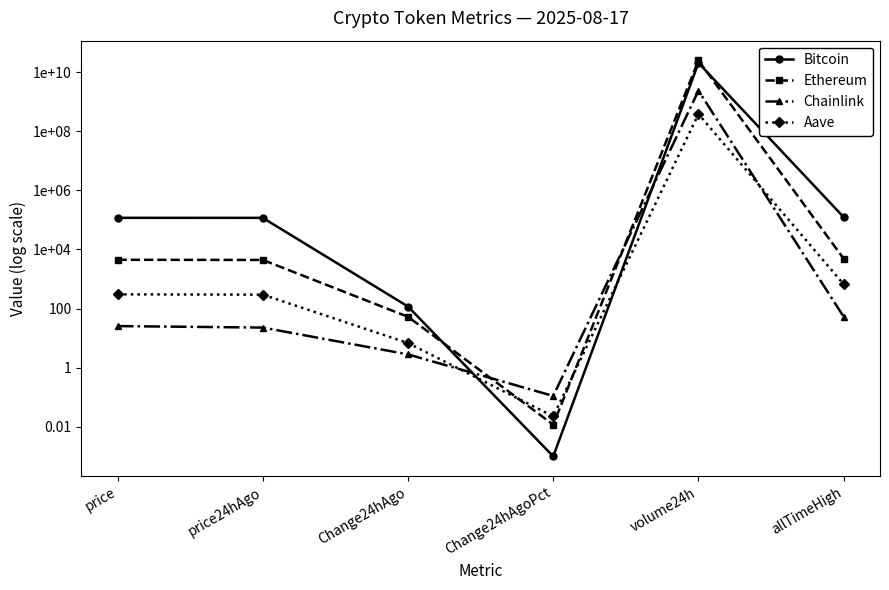

At which category is the sum across all series the highest?

volume24h